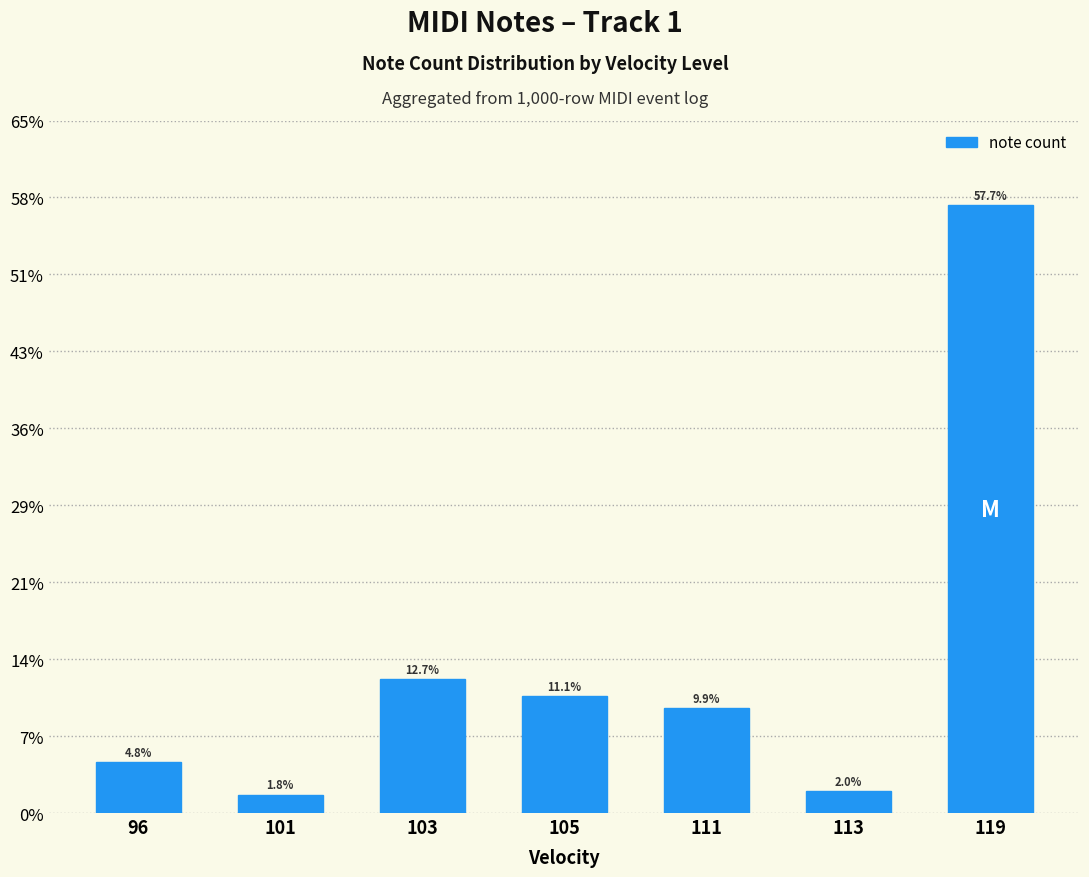

What is the ratio of the value at 119 to the value at 111?

5.8